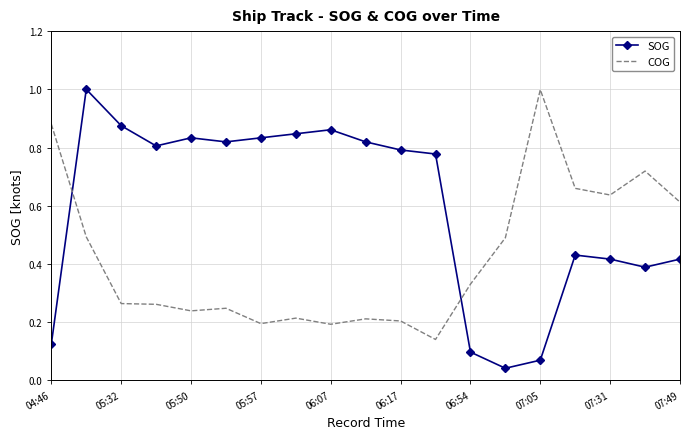

Which series has the largest range (max minus min)?

SOG